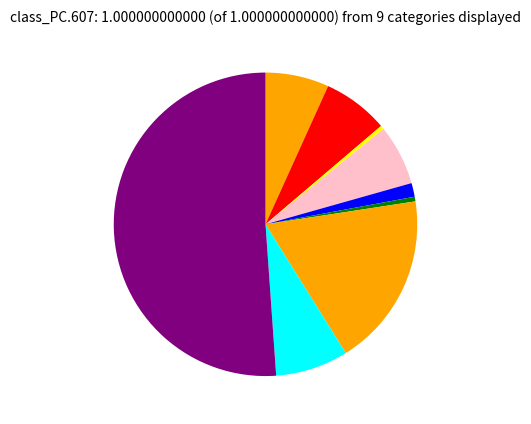

Which slice is the largest?

Theft